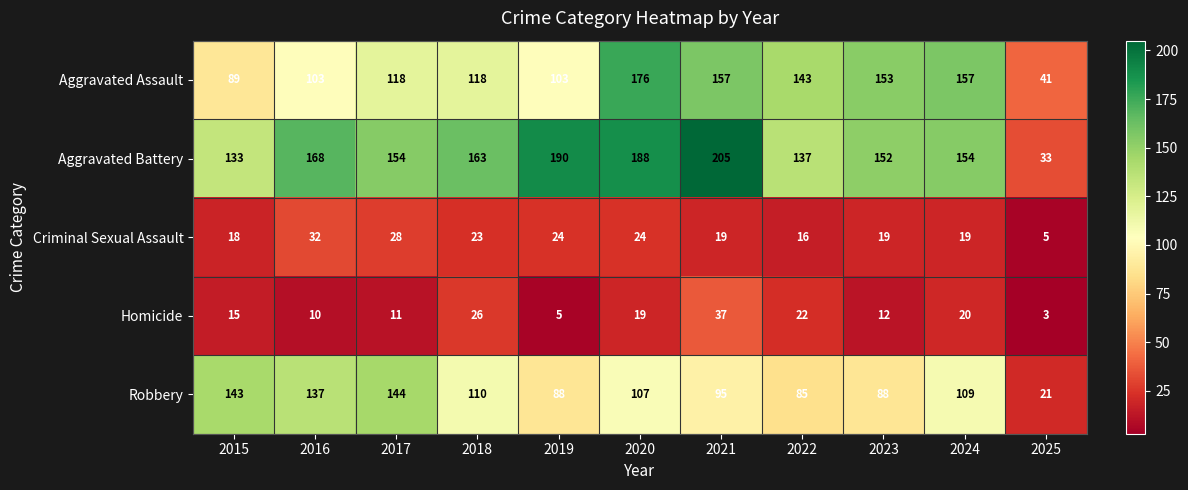

How many series are shown in this chart?

5